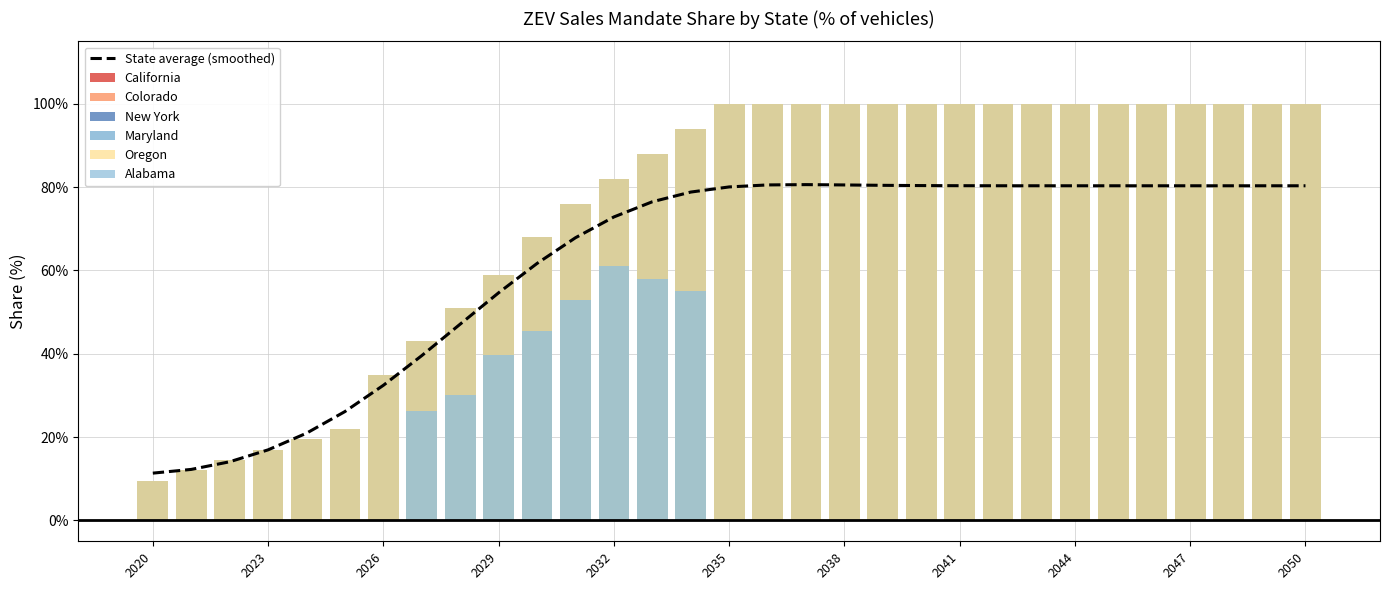

How many values in the Maryland series are below 1?

15